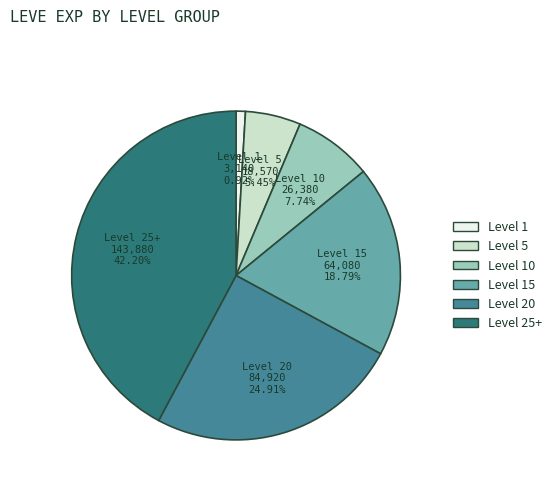

Is the sum of Level 10 and Level 20 greater than half?

No